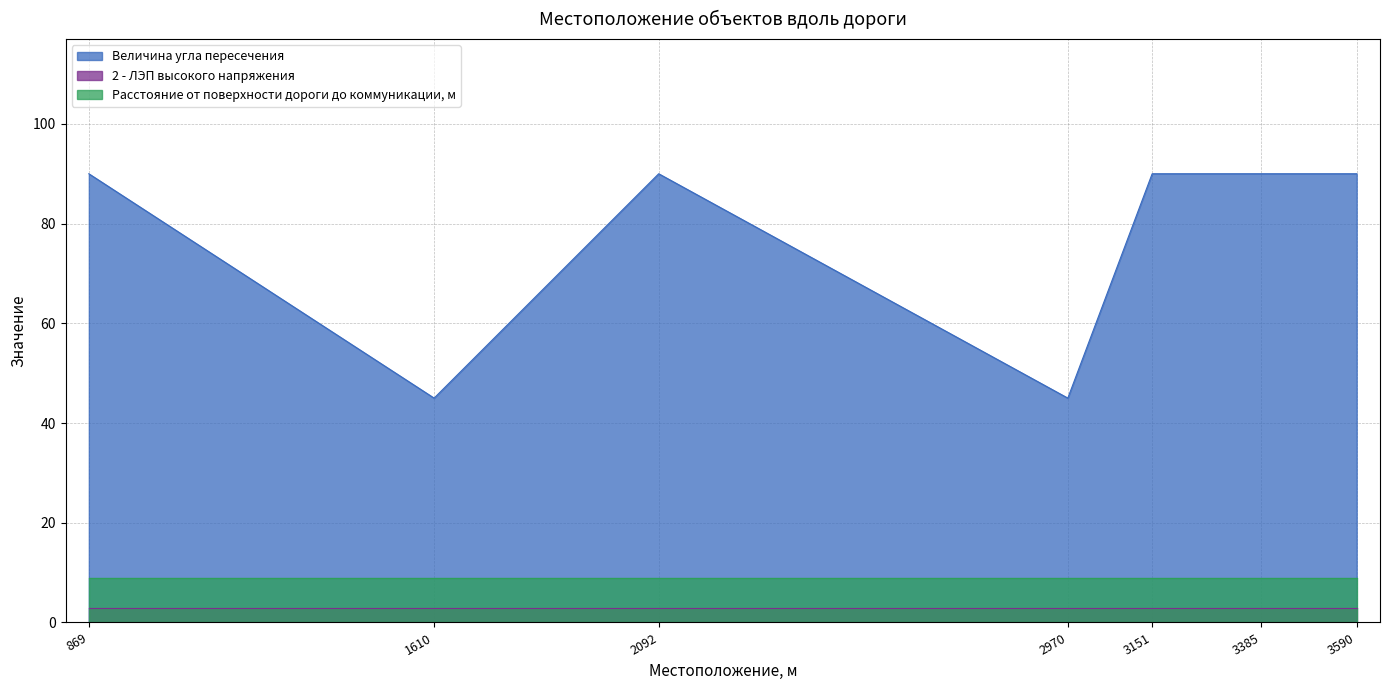

What is the lowest value of the 2 - ЛЭП высокого напряжения series?

3